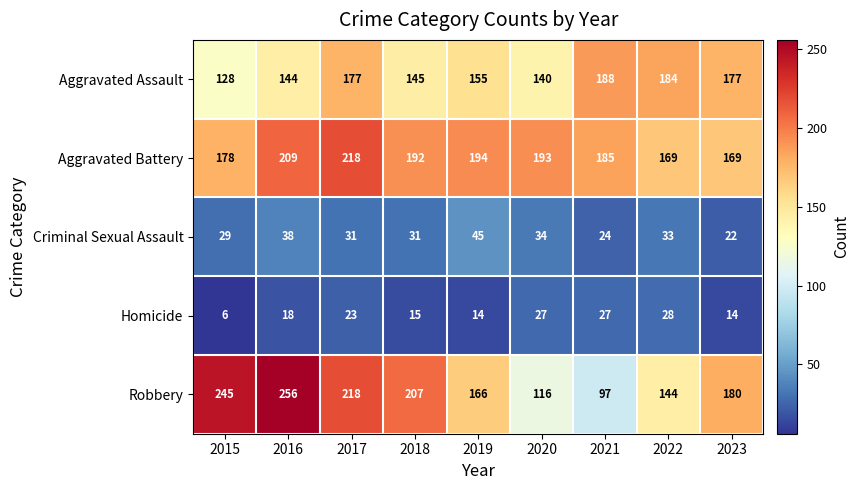

Which series has the widest spread of values?

Robbery